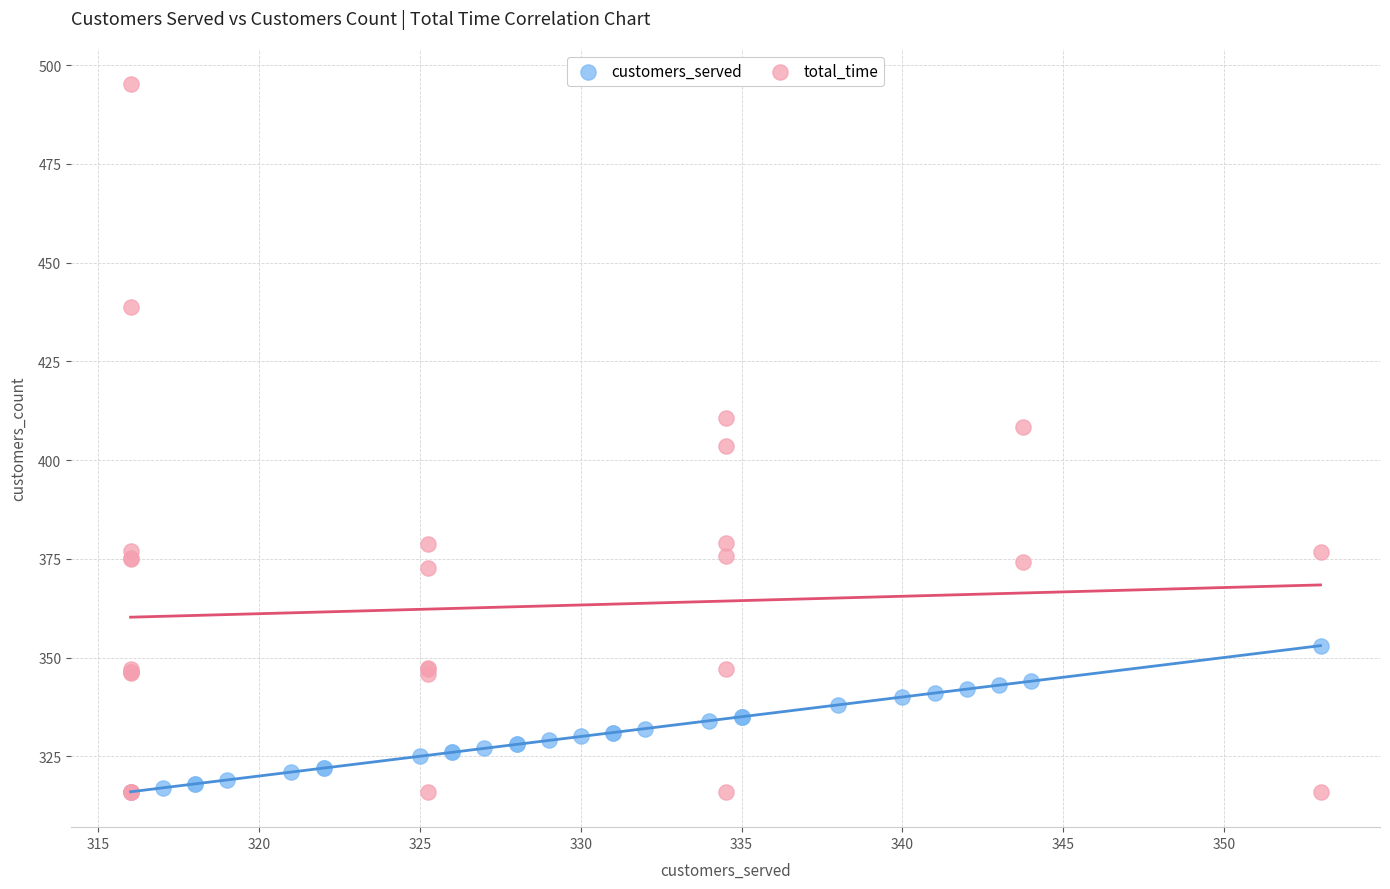

Which series has the widest spread of Y values?

total_time